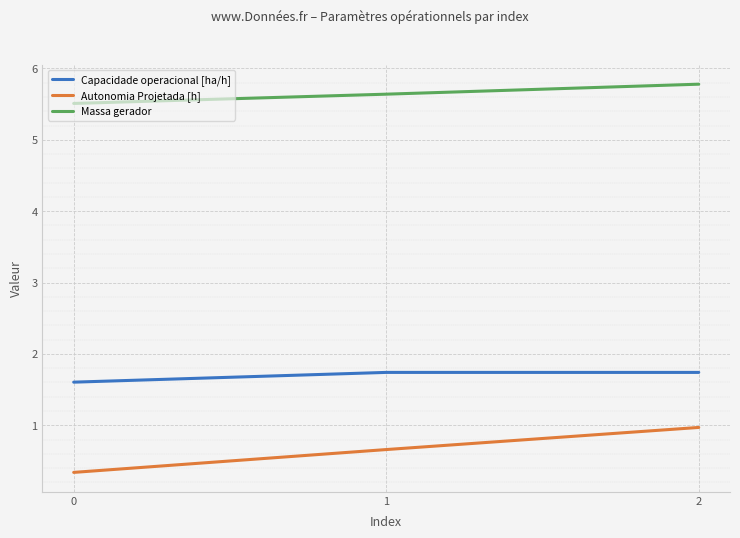

How many categories are shown in the chart?

3